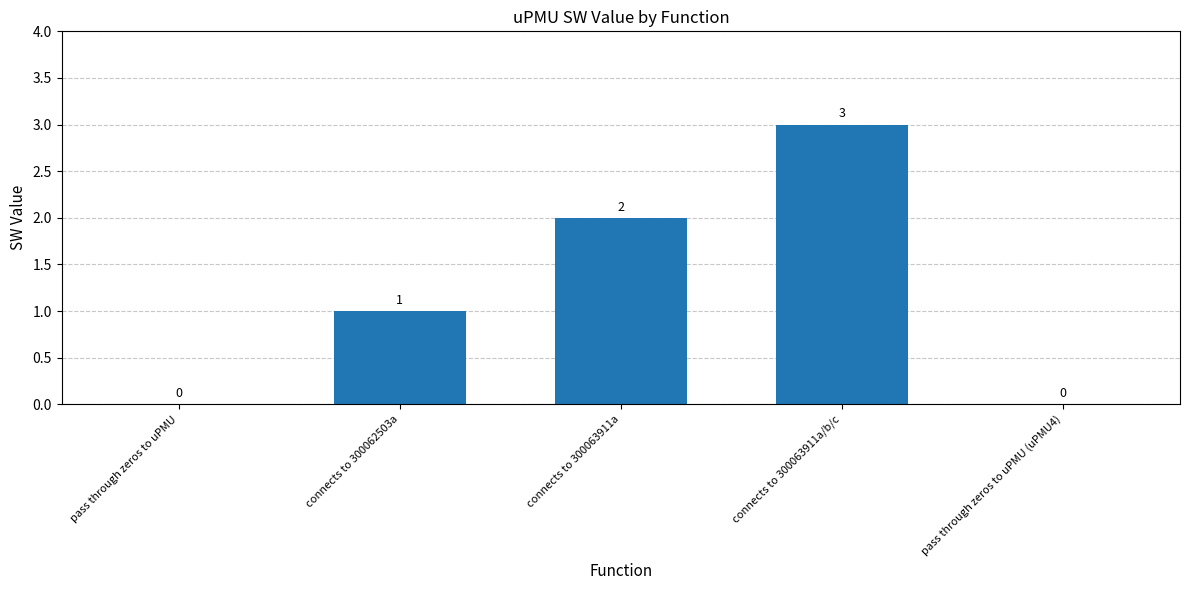

Reading right to left, what are all the values shown in this chart?

0	3	2	1	0